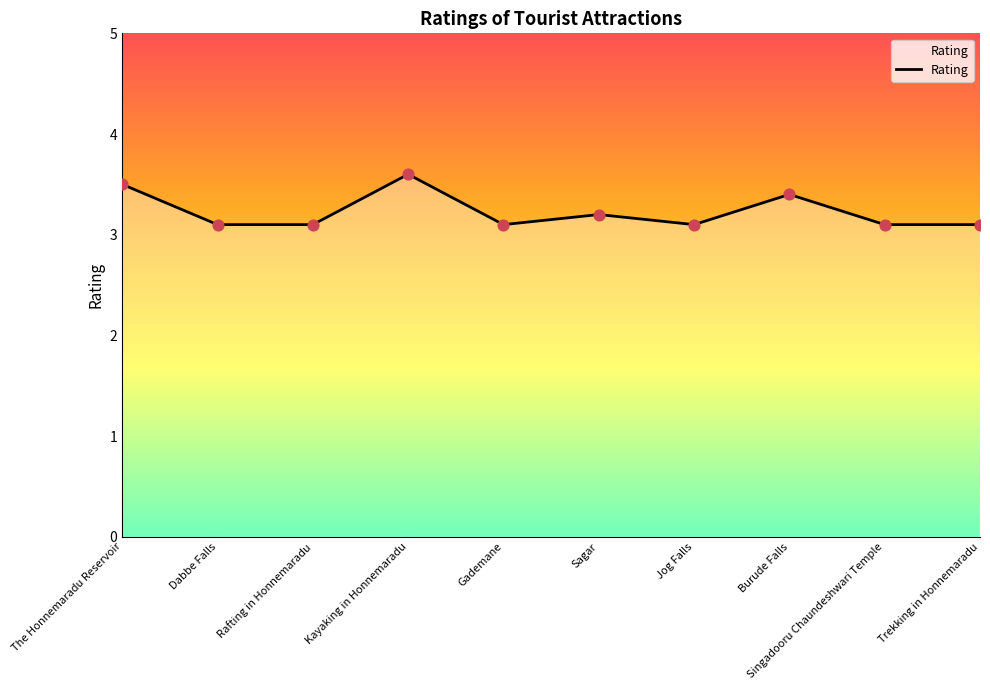

Approximately how many times larger is the value at Burude Falls compared to Singadooru Chaundeshwari Temple?

1.1